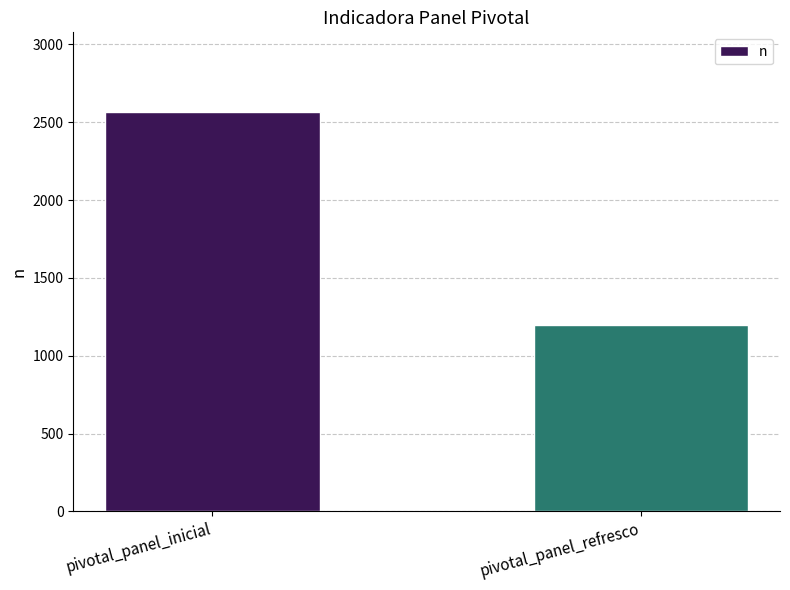

Reading left to right, extract all data points from this chart.

pivotal_panel_inicial=2565	pivotal_panel_refresco=1197